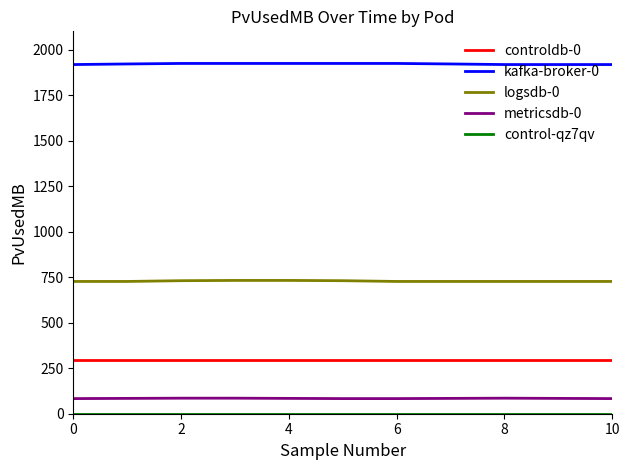

Which series has the largest total across all categories?

kafka-broker-0